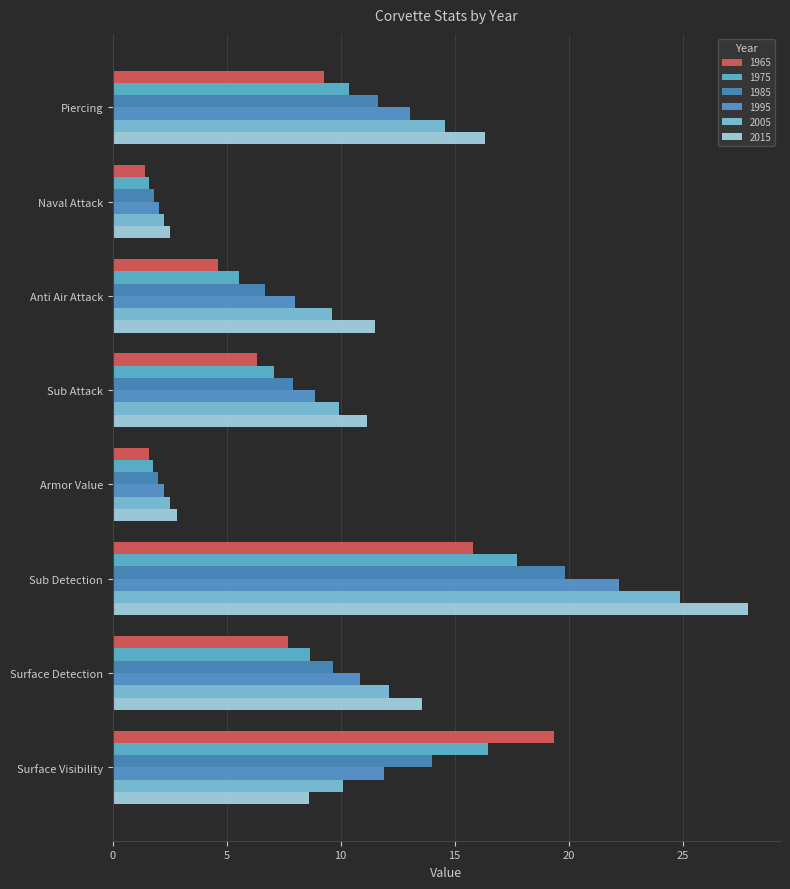

How many data points in 2015 are above 11?

5